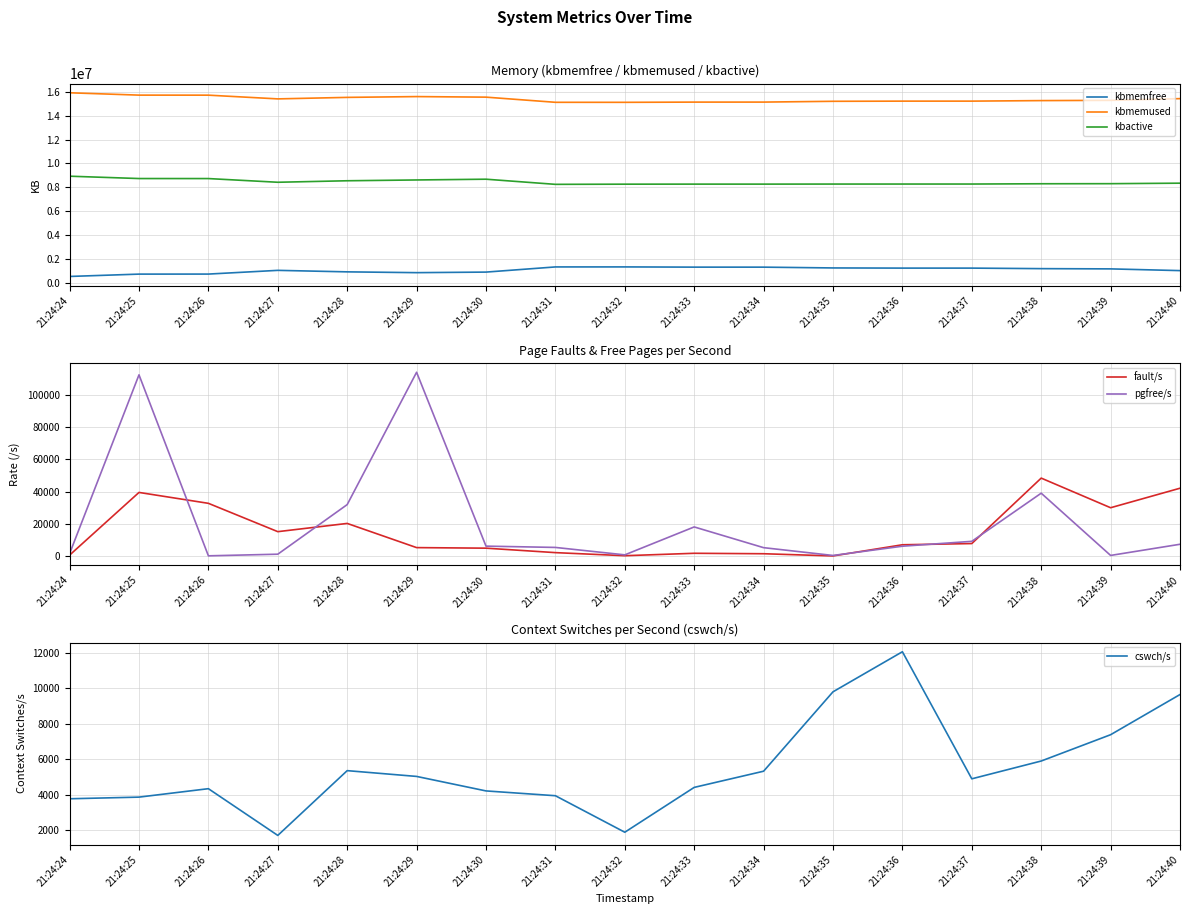

In pgfree/s, how many points are lower than both neighbors (excluding endpoints)?

4